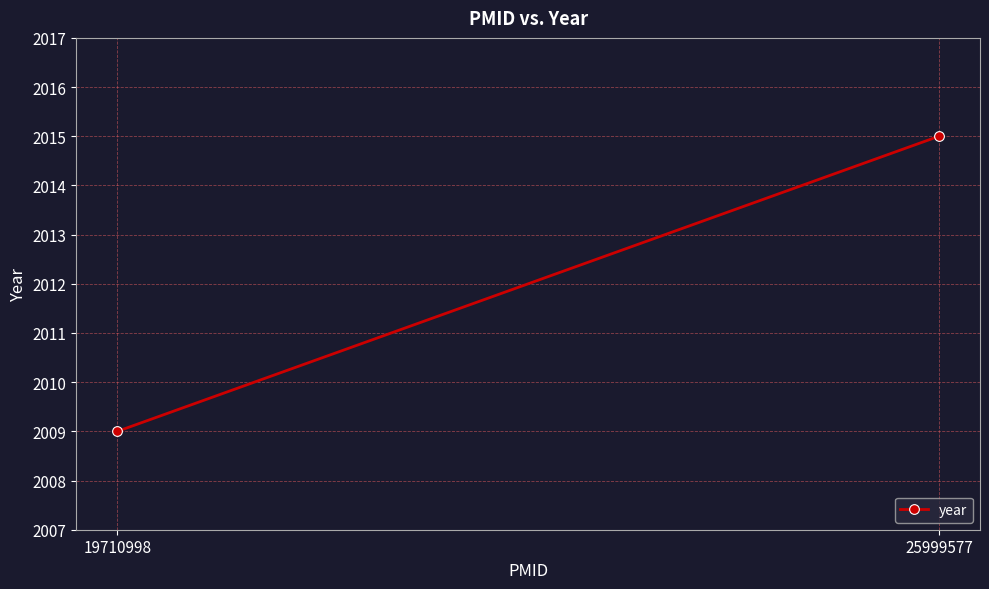

What is the value of the 1st point from the left?

2009